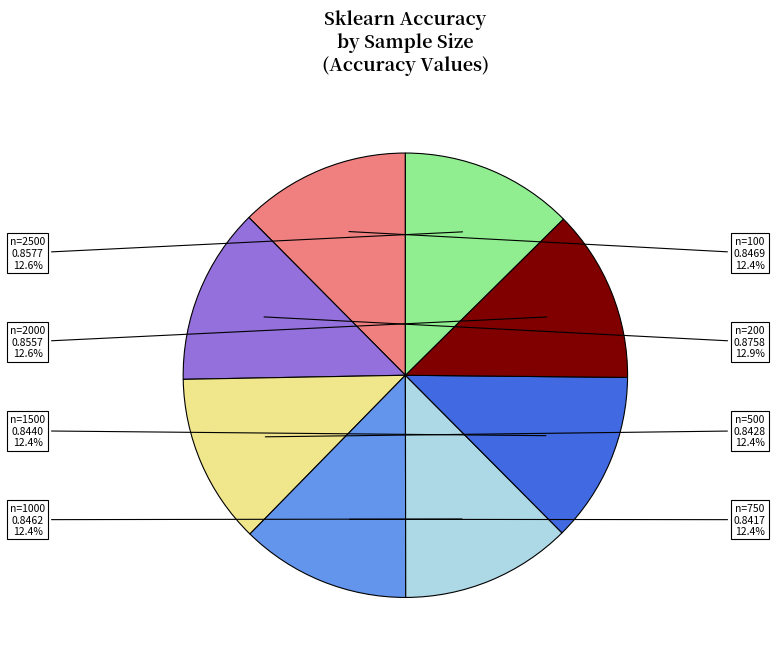

What is the total percentage of n=1500 and n=200?

25.3%